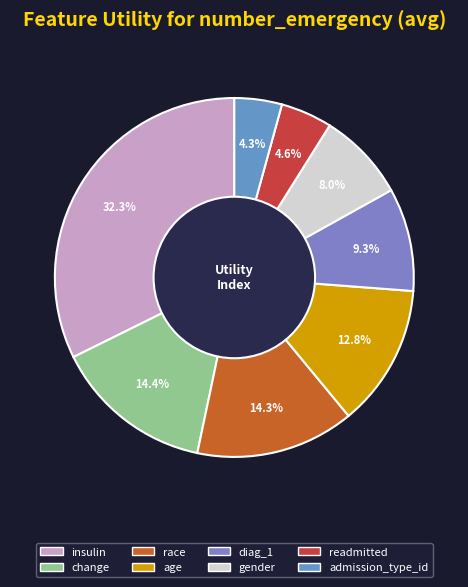

Which category has the biggest portion of the pie?

insulin